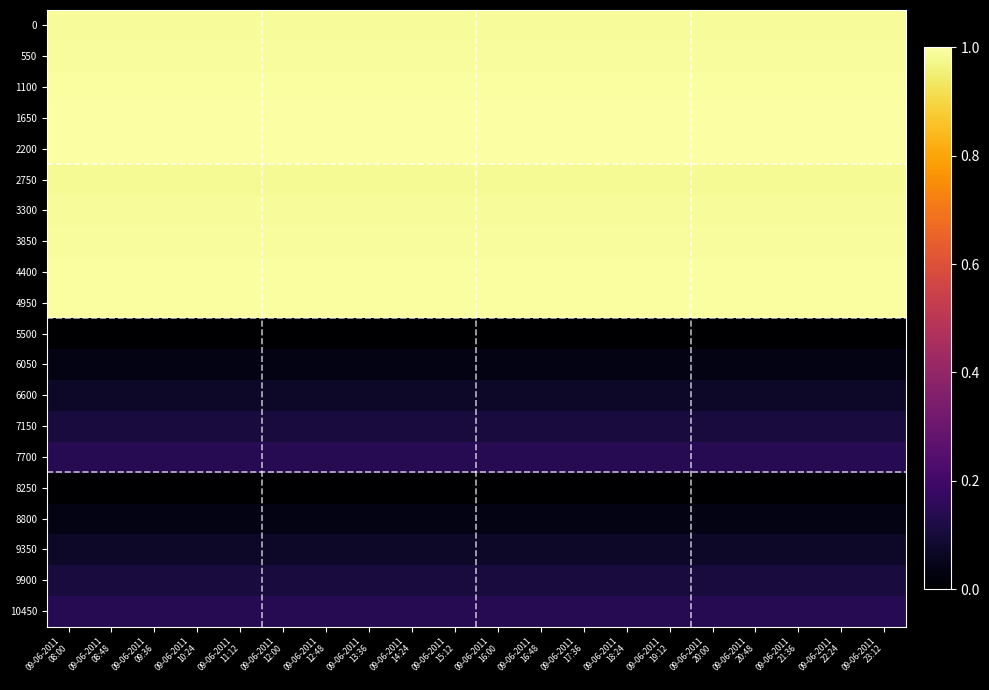

Rank the series by their maximum value, from lowest to highest.

5500, 8250, 6050, 8800, 6600, 9350, 7150, 9900, 7700, 10450, 2750, 3300, 0, 3850, 550, 4400, 1100, 4950, 1650, 2200